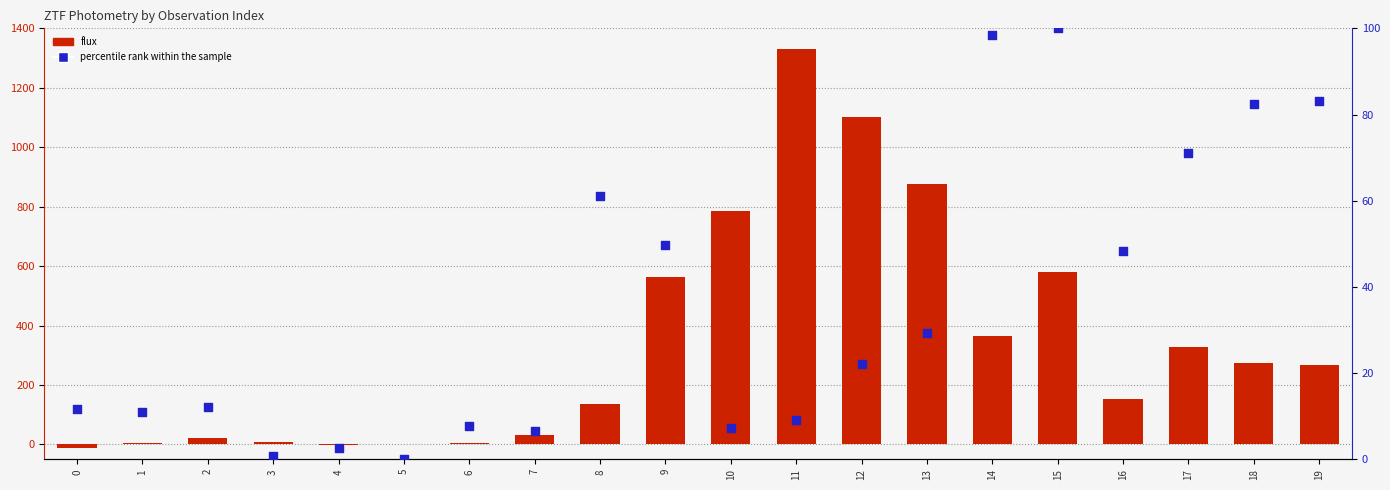

Which series contains the highest Y value?

flux